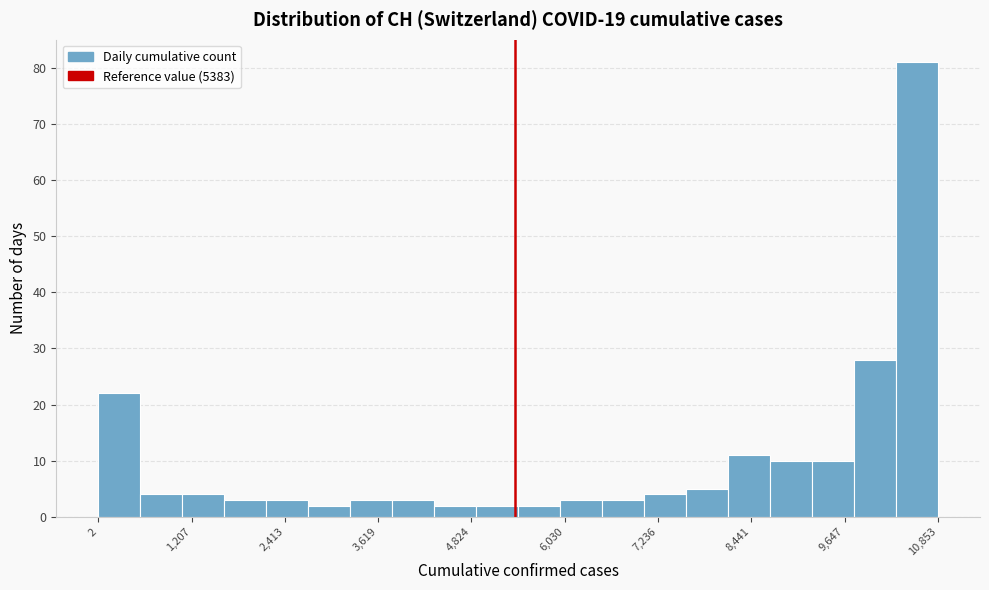

Around what value on the x-axis is the tallest bar? Give the approximate position of its centre, as read against the axis.

10600